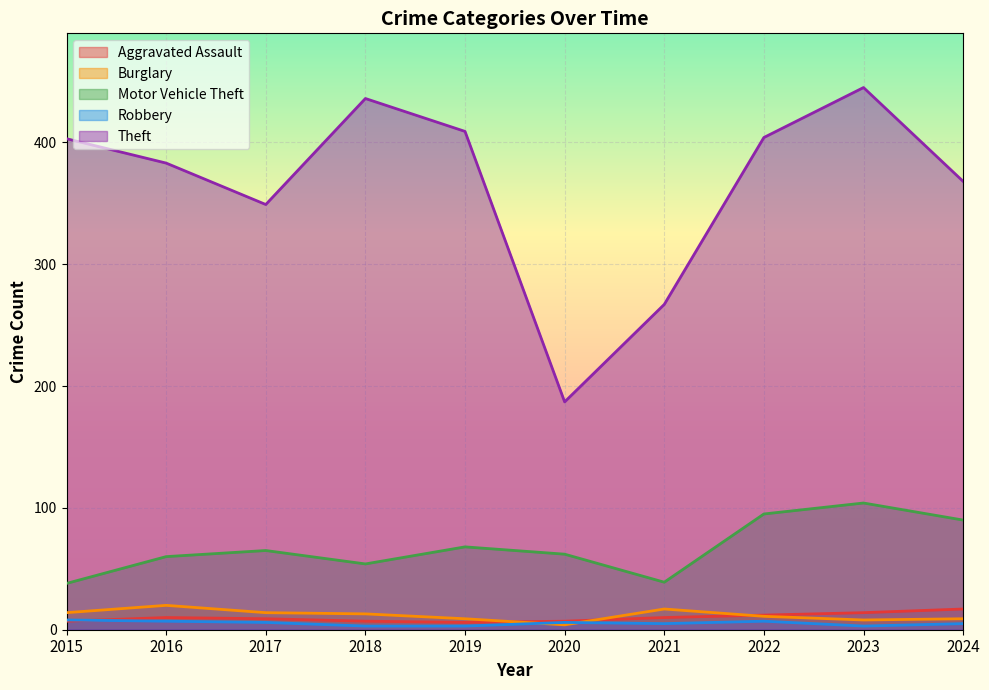

Does the chart display data point markers on the line(s)?

No